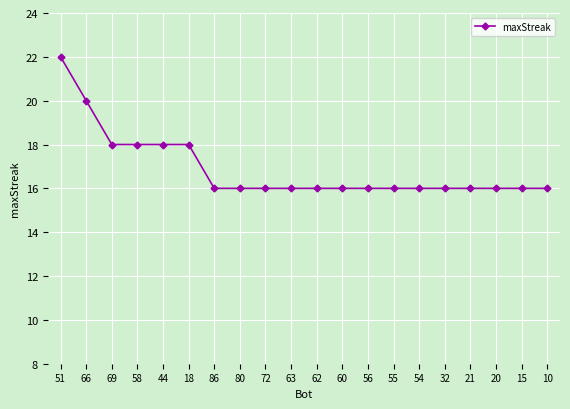

What is the value of the 5th point from the left?

18